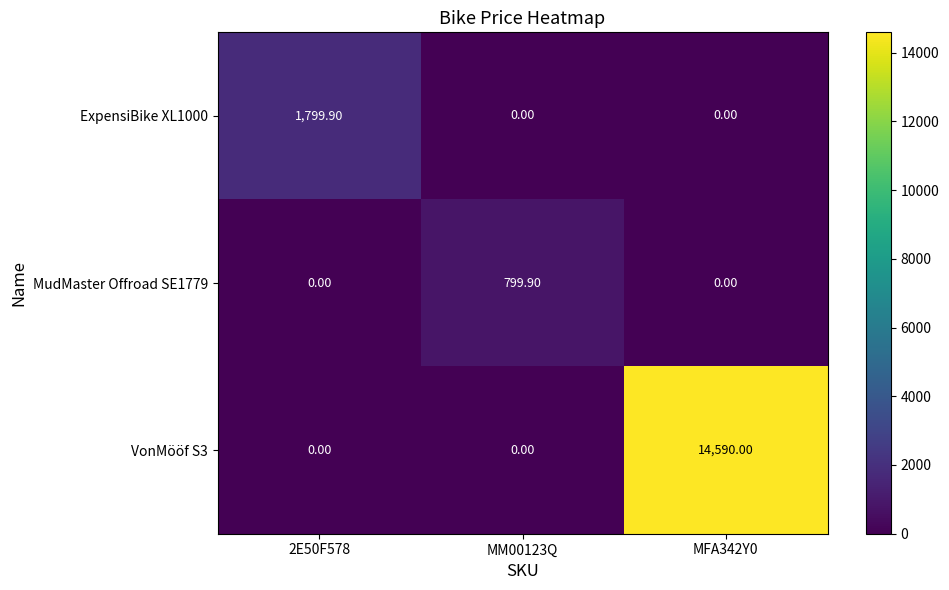

Rank the series by their maximum value, from highest to lowest.

VonMööf S3, ExpensiBike XL1000, MudMaster Offroad SE1779